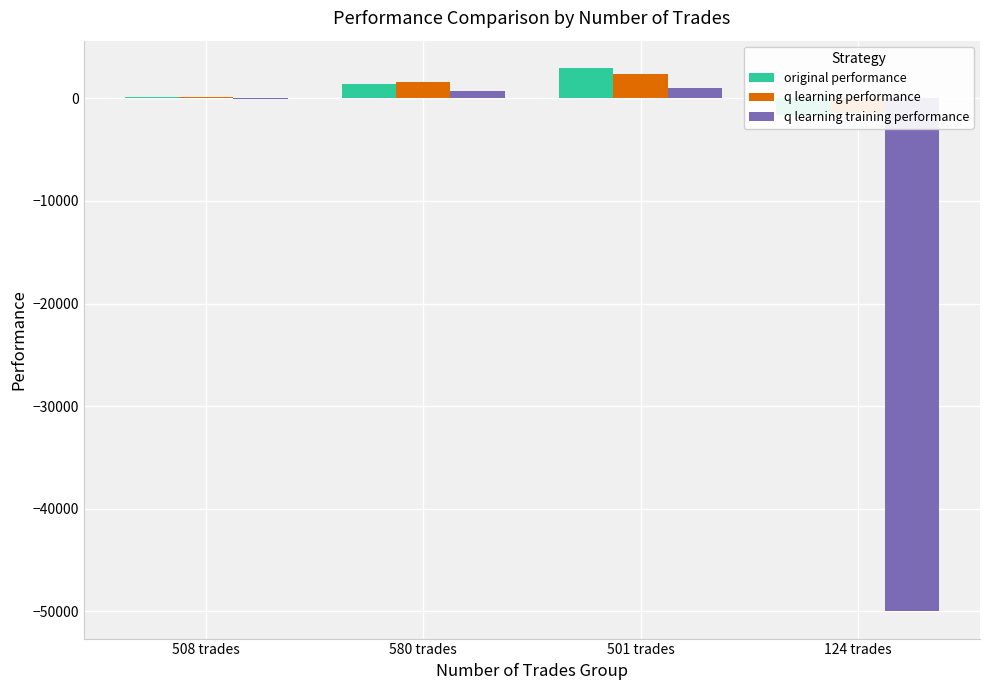

Reading right to left, extract all data points from this chart.

original performance: 124 trades=-1623.1	501 trades=2975.1	580 trades=1429.2	508 trades=164.4
q learning performance: 124 trades=-1384.1	501 trades=2361.2	580 trades=1619.2	508 trades=145.3
q learning training performance: 124 trades=-50000.0	501 trades=1045.6	580 trades=764.5	508 trades=-78.3